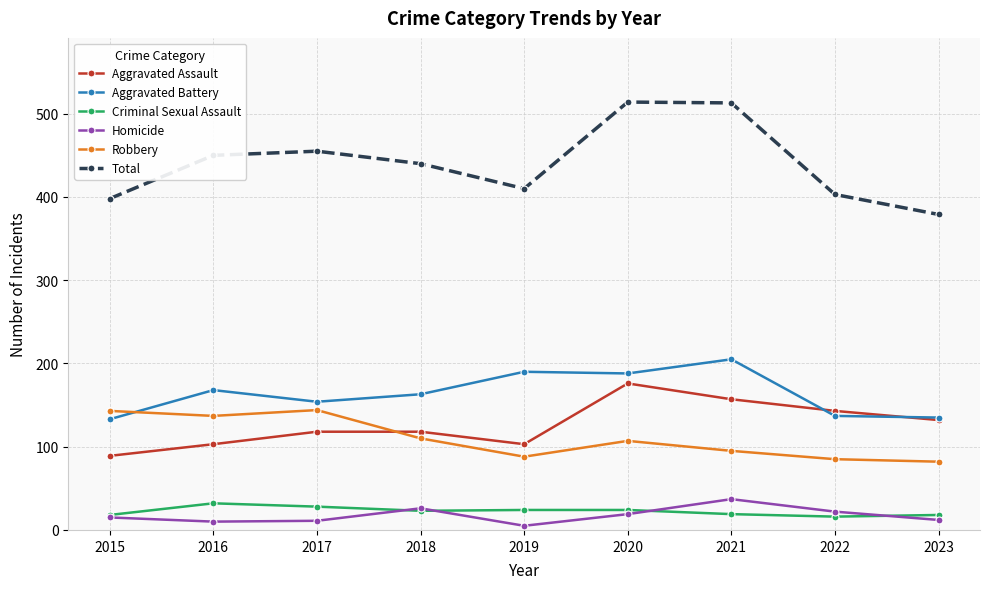

At which label does Aggravated Assault reach its minimum?

2015